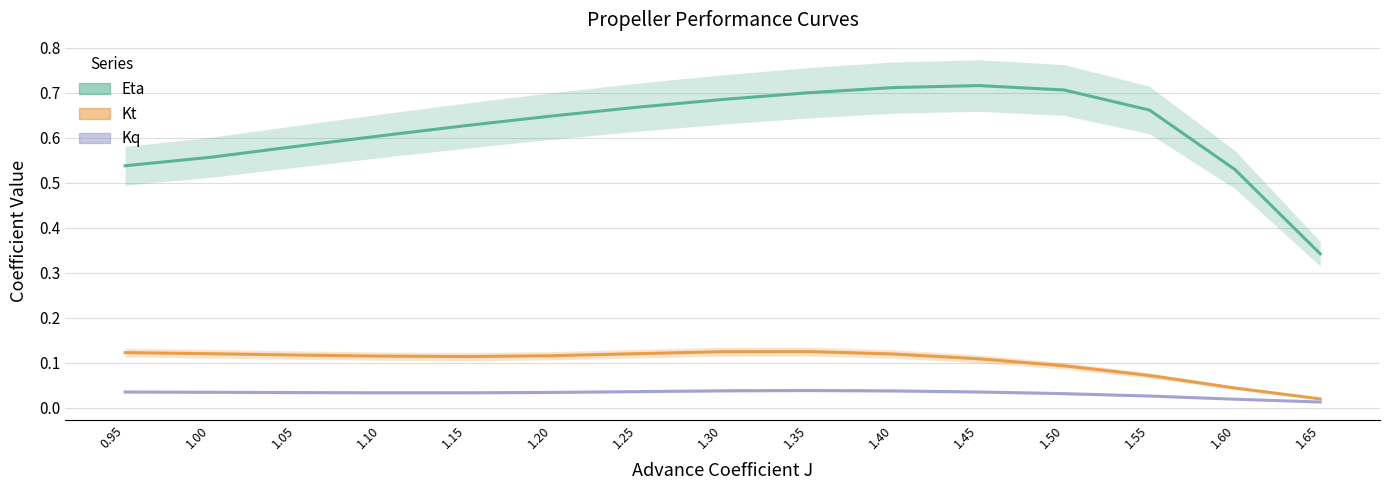

What is the total value across all series at 1.35?

0.9